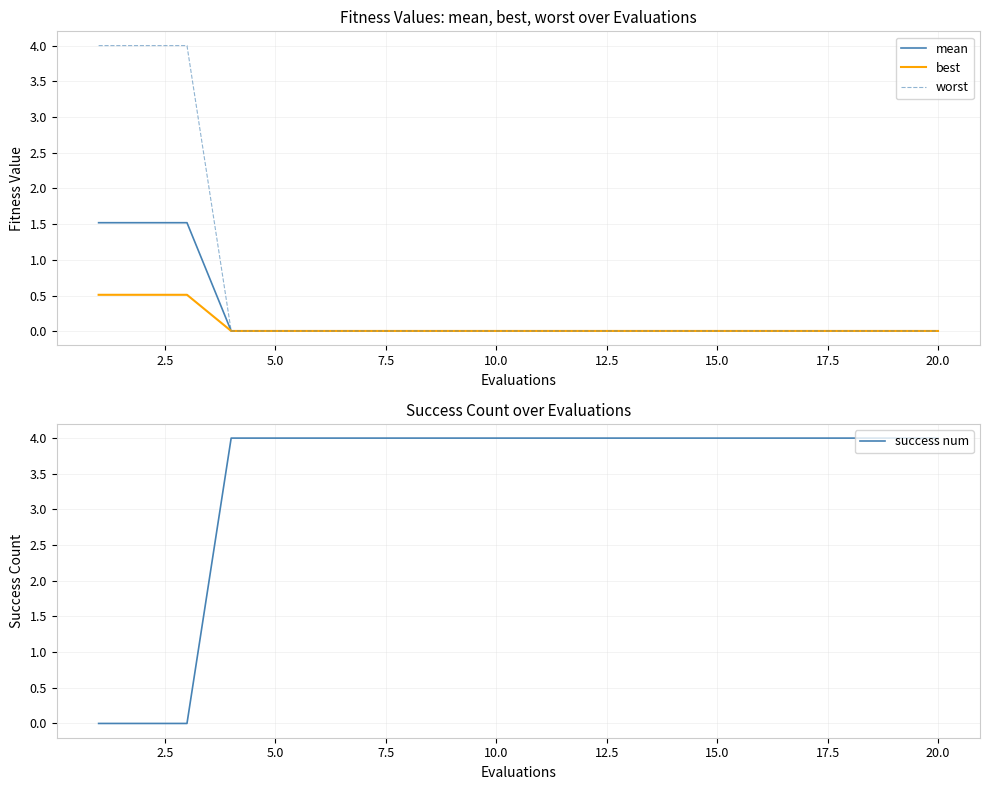

The mean series shows 0.0 at 10.0. True or false?

True